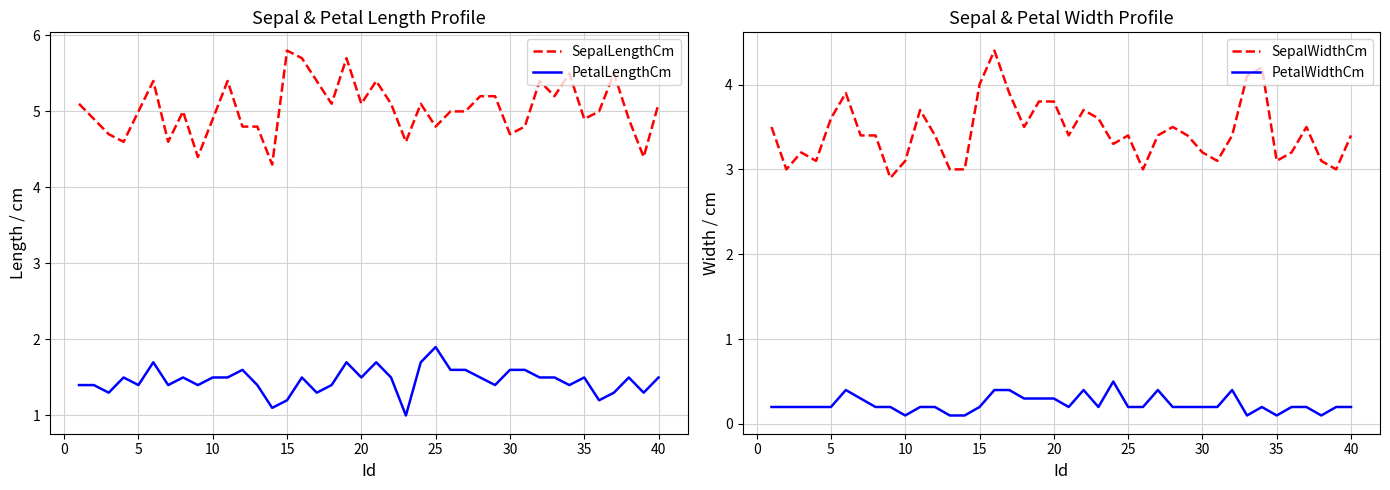

What is the maximum value for PetalLengthCm?

1.9